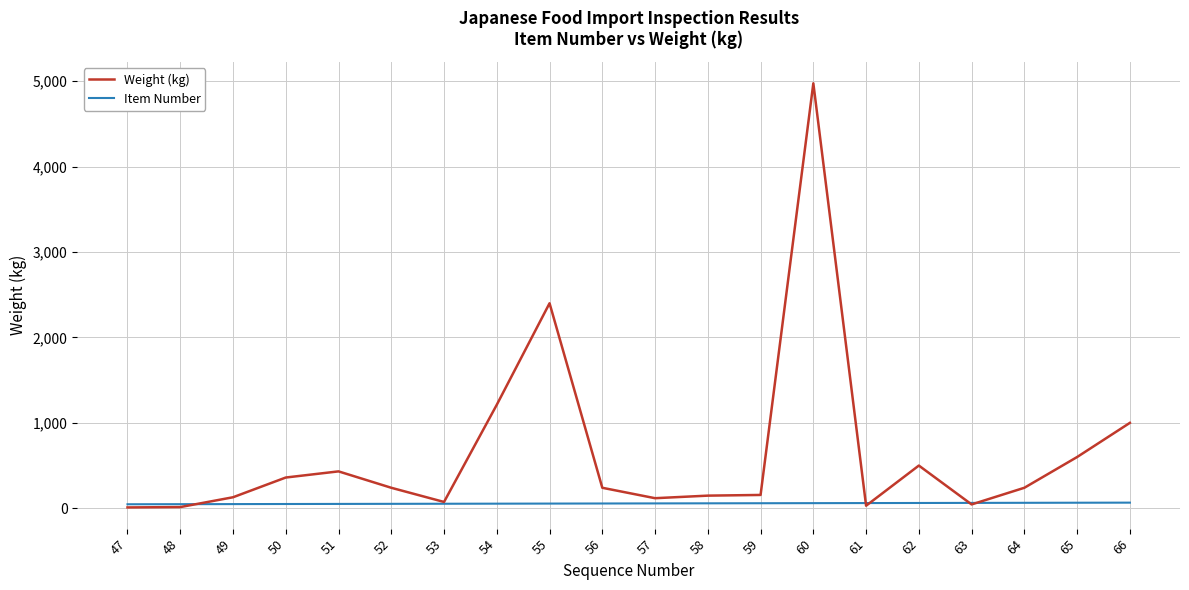

Which series has the largest total across all categories?

Weight (kg)